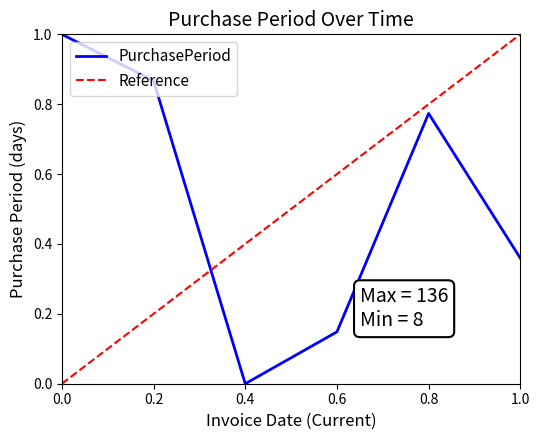

Is it true that PurchasePeriod equals 0.2 at 0.6?

False